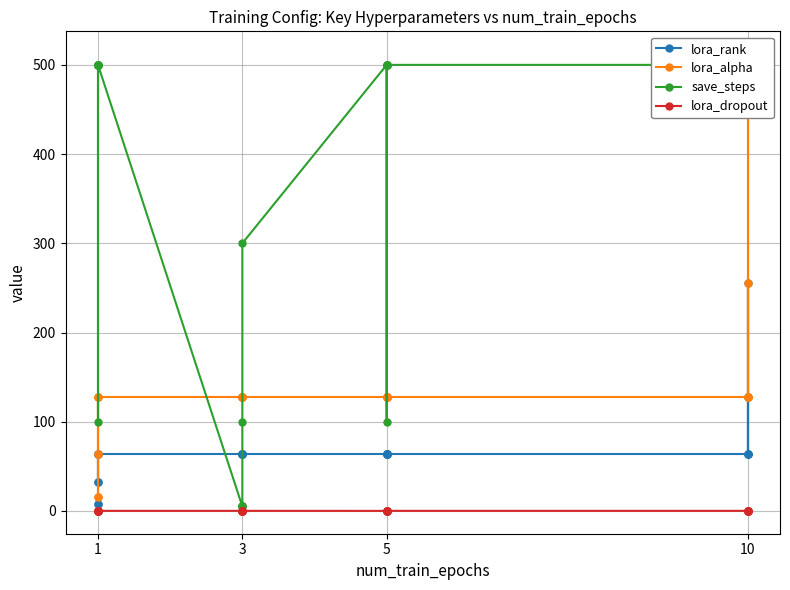

What is the sum of all lora_dropout values?

2.7